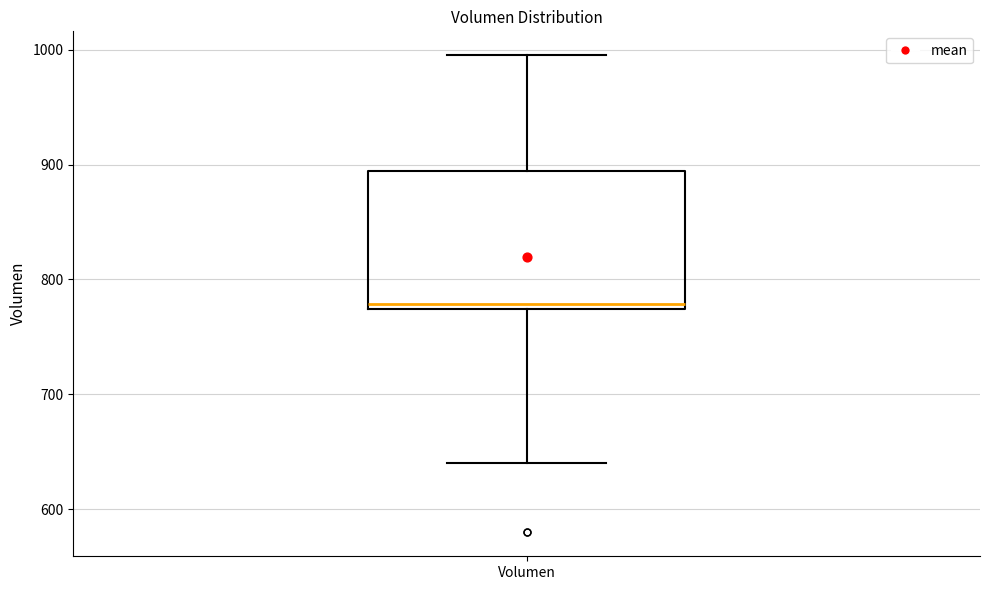

Where is the lower edge of the box for Volumen on the y-axis? The values are not printed on the chart, so give them approximately, as read against the axis.

770